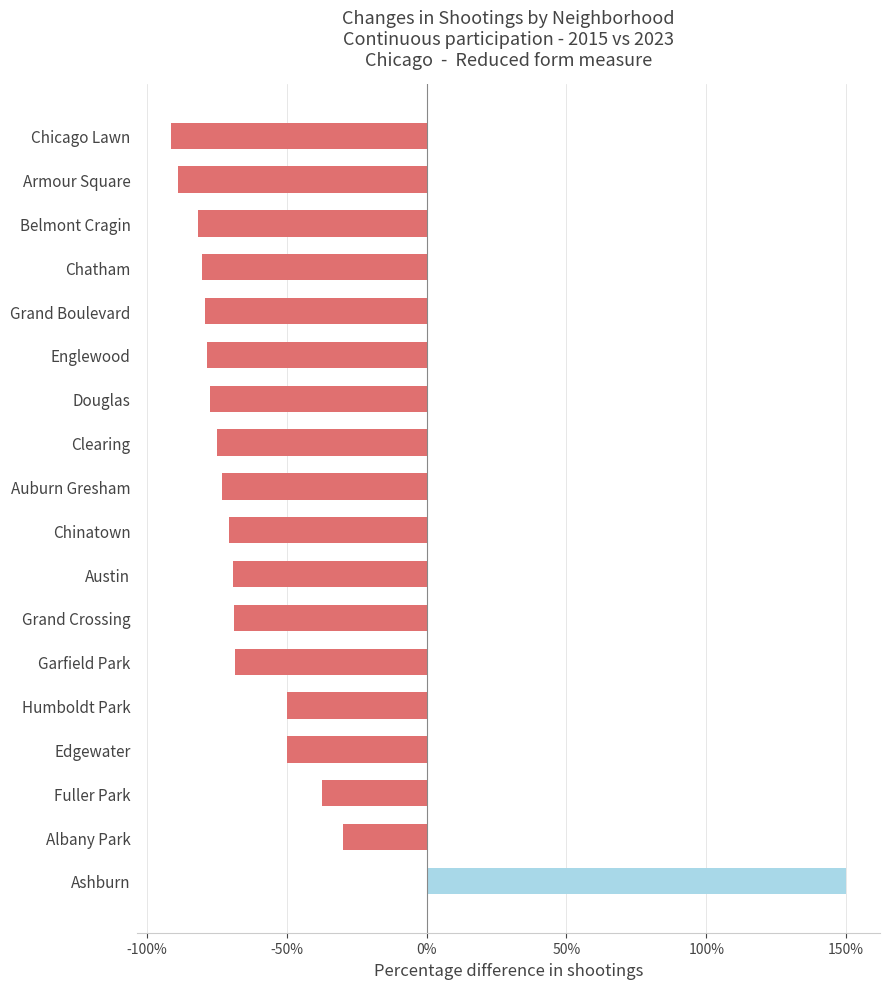

What is the greatest value displayed?

150.0